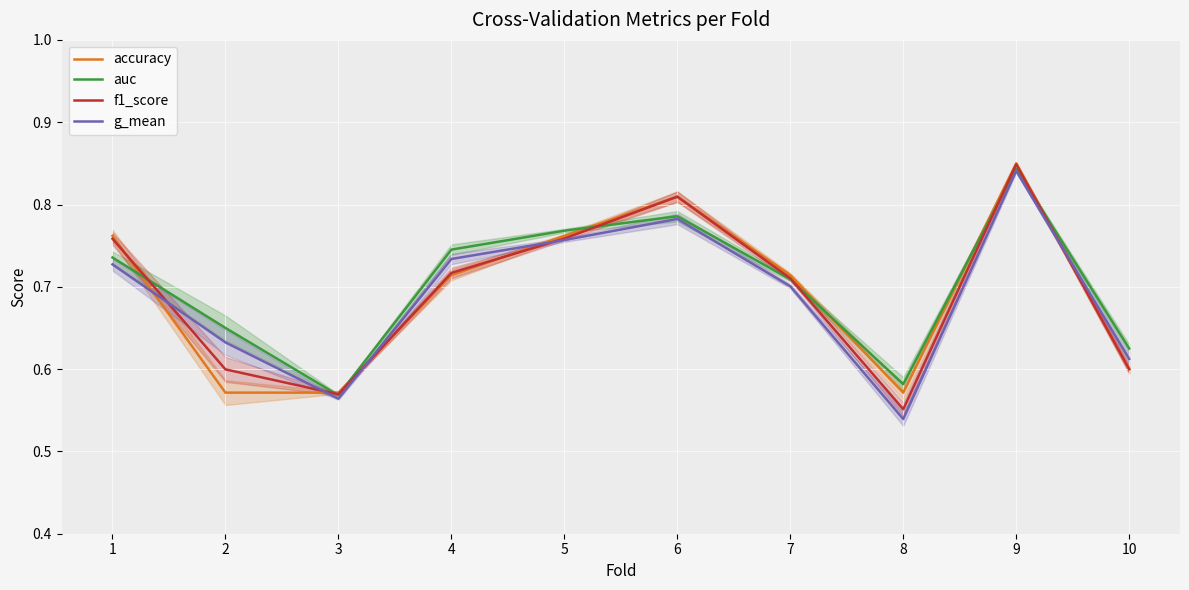

Which series has the largest total across all categories?

auc